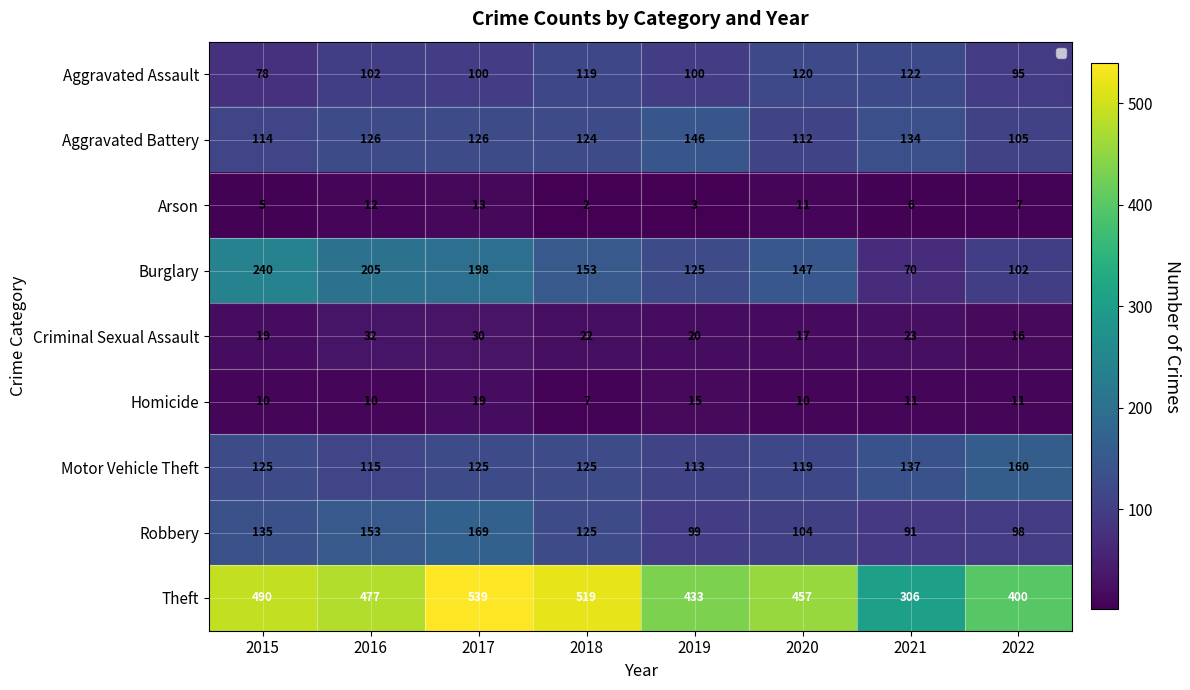

What is the minimum value shown in the chart?

2